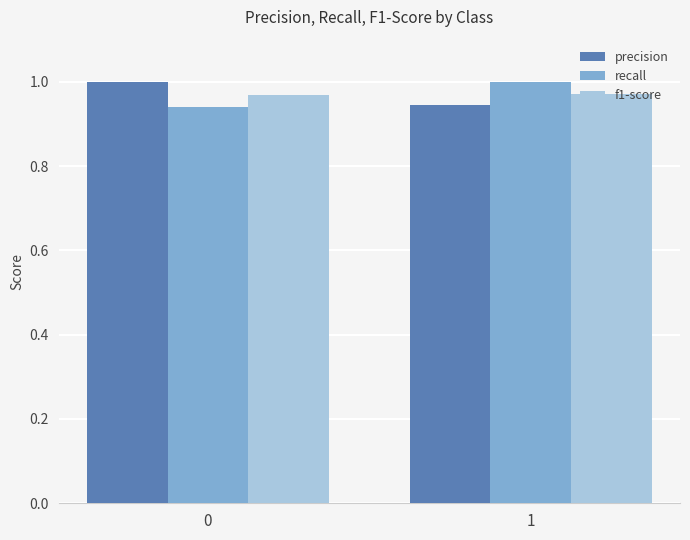

What is the total value across all series at 0?

2.9